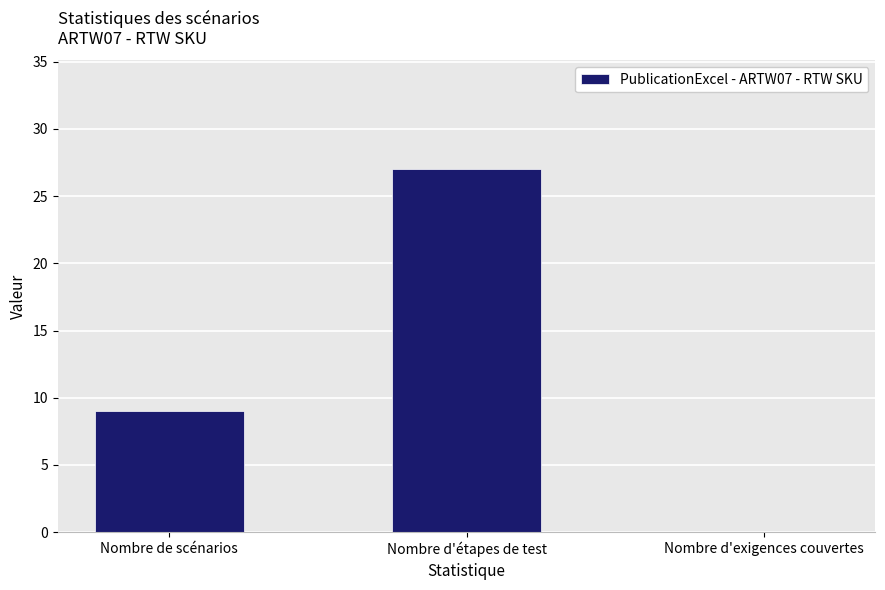

What is the change in value from Nombre de scénarios to Nombre d'étapes de test?

+18